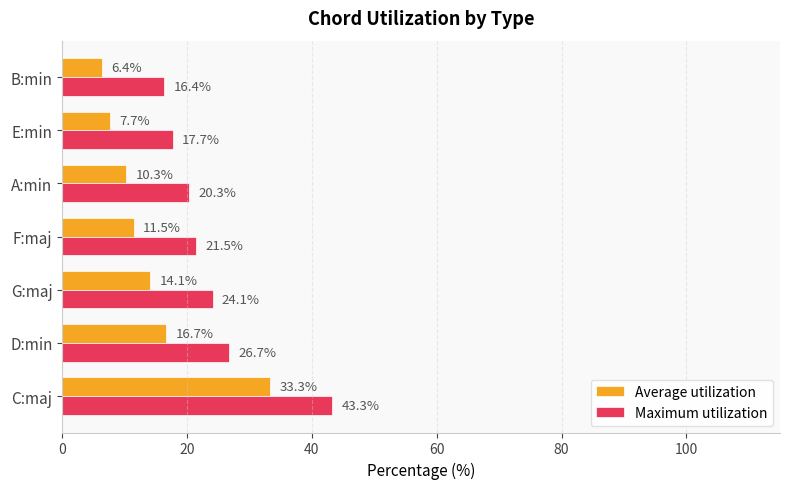

What are all the series names shown in the legend?

Average utilization, Maximum utilization